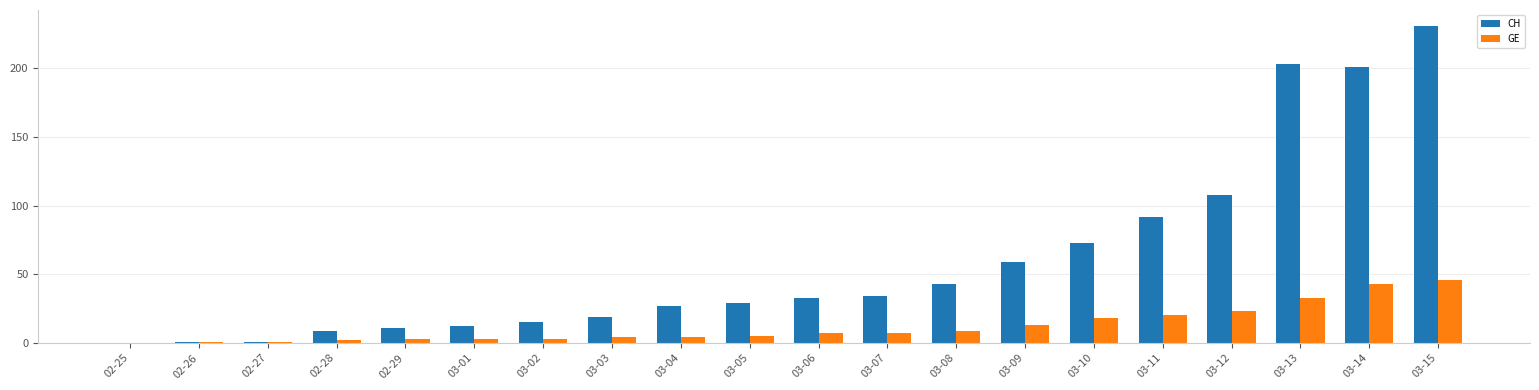

Which category has the highest value in the GE series?

03-15